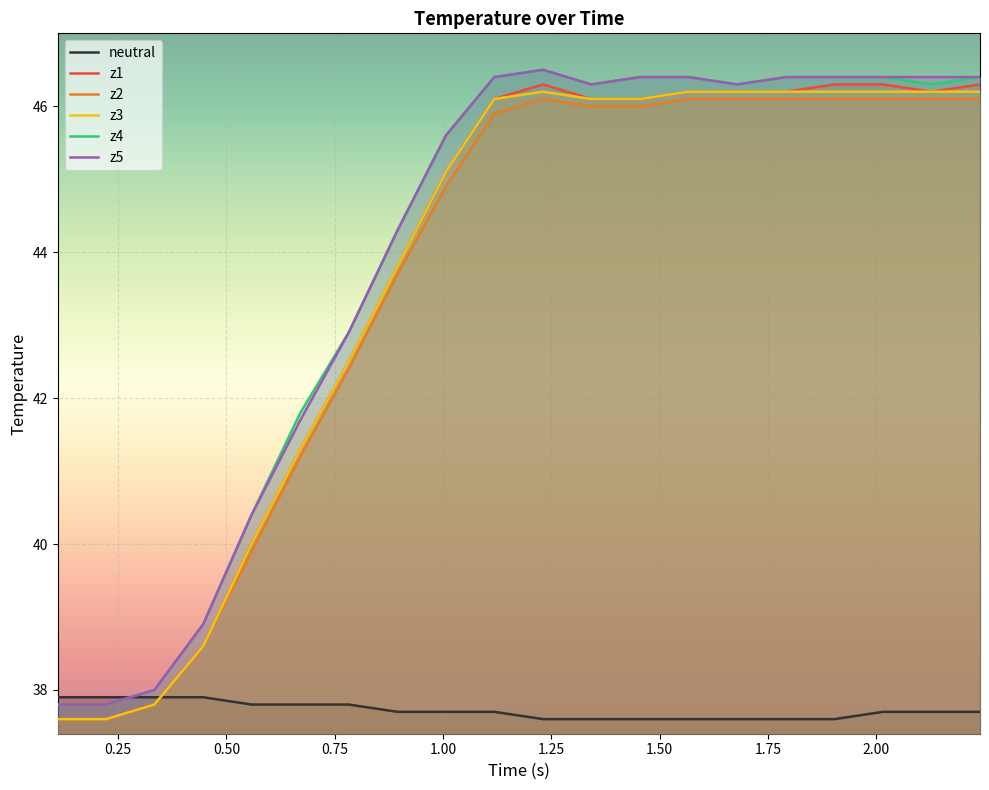

What is the smallest value displayed?

37.6